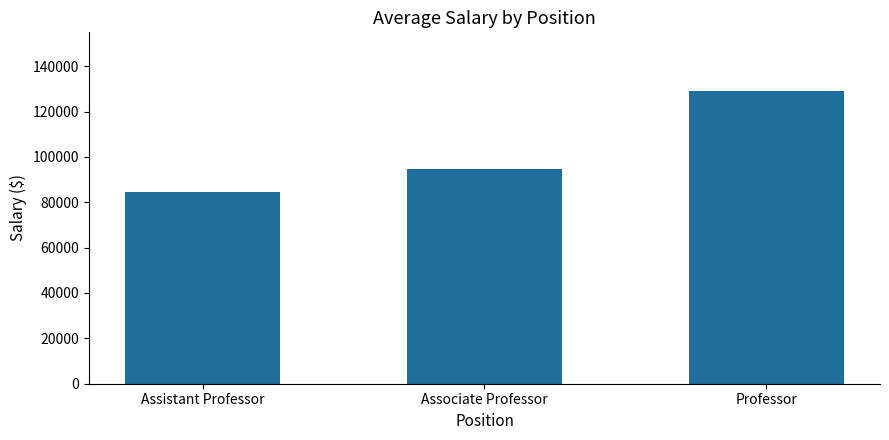

List the labels in order of value, largest first.

Professor, Associate Professor, Assistant Professor